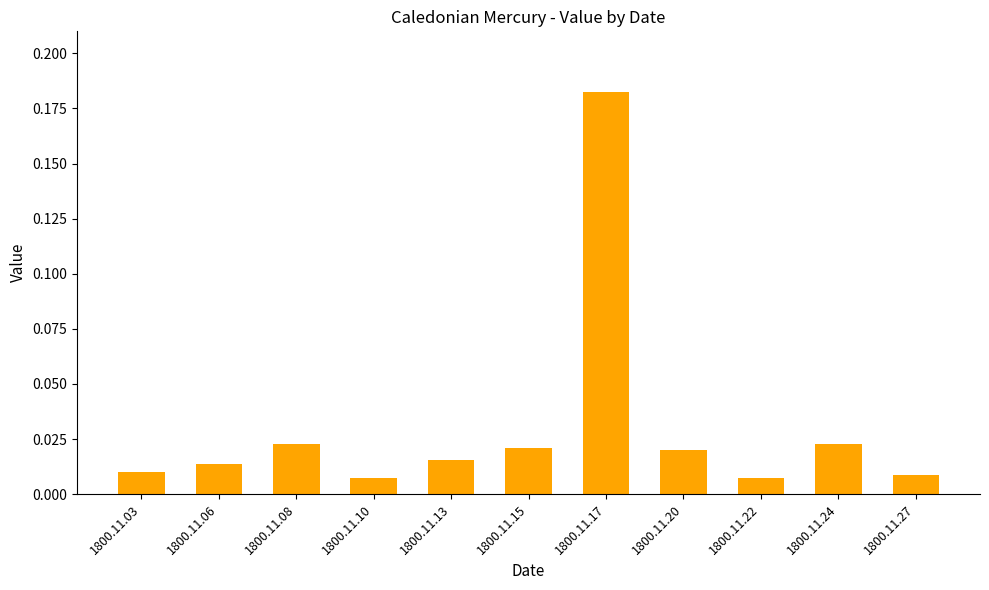

Are the bars horizontal?

No